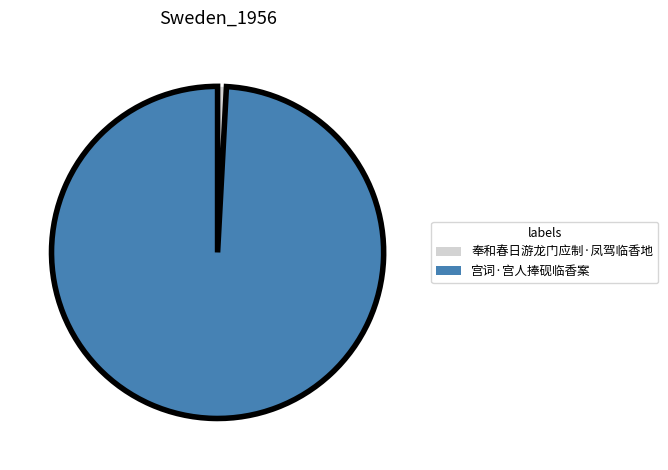

Is the sum of 宫词·宫人捧砚临香案 and 奉和春日游龙门应制·凤驾临香地 greater than half?

Yes